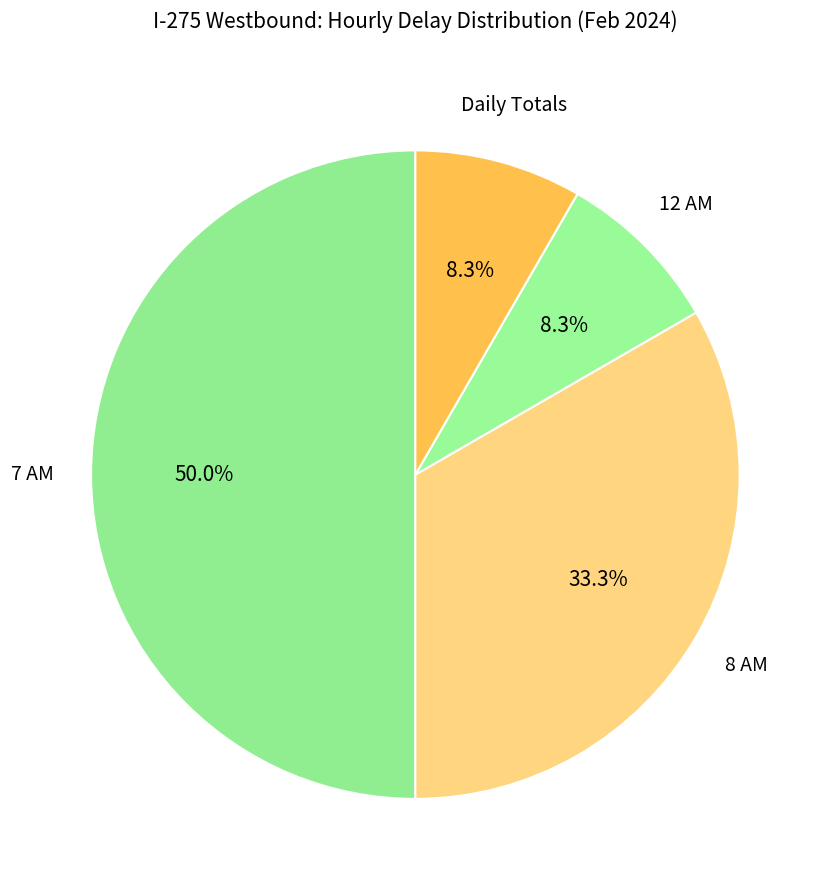

Count the number of slices in the pie.

4